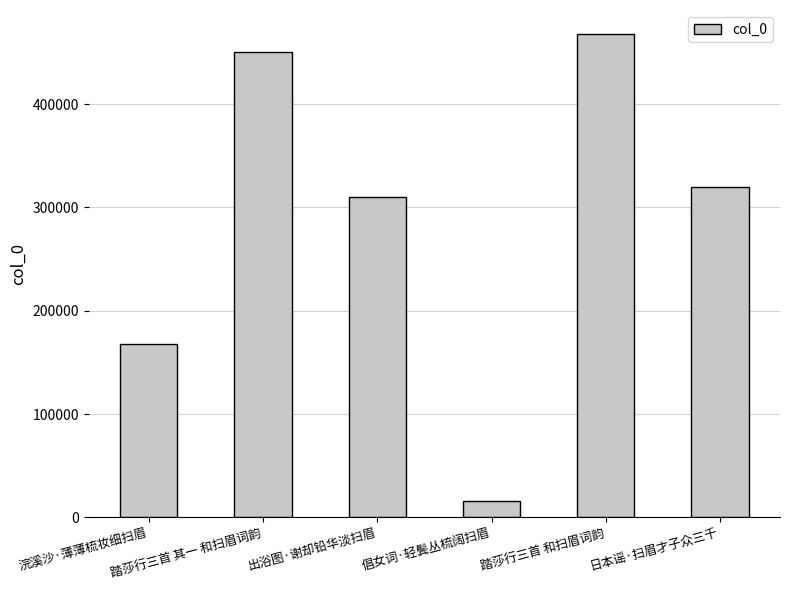

Which label corresponds to the largest value in the chart?

踏莎行三首 和扫眉词韵